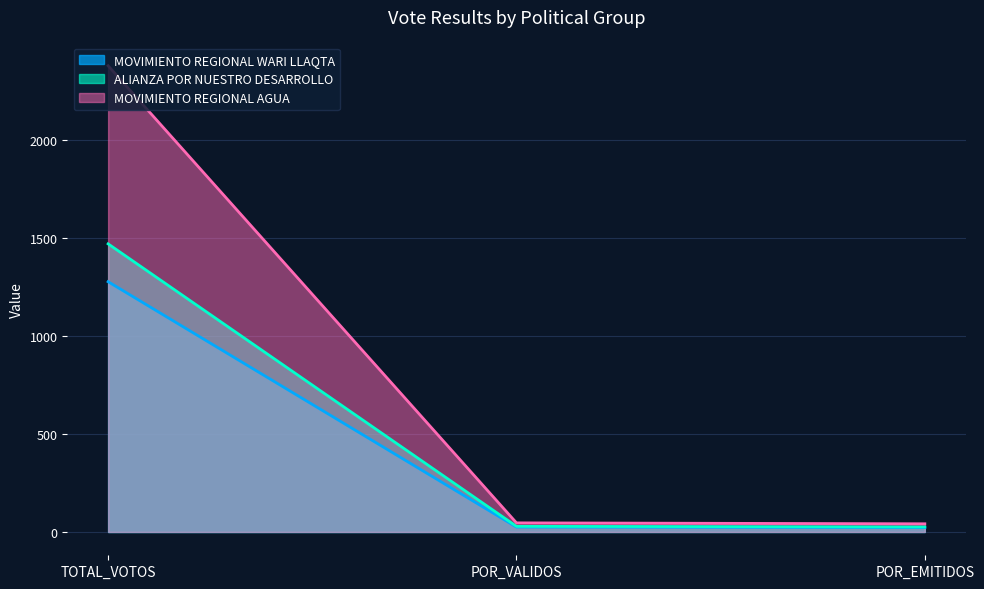

Reading right to left, list all the values displayed in this chart.

MOVIMIENTO REGIONAL WARI LLAQTA: 22.4	24.9	1276.0
ALIANZA POR NUESTRO DESARROLLO: 25.7	28.7	1469.0
MOVIMIENTO REGIONAL AGUA: 41.7	46.4	2377.0